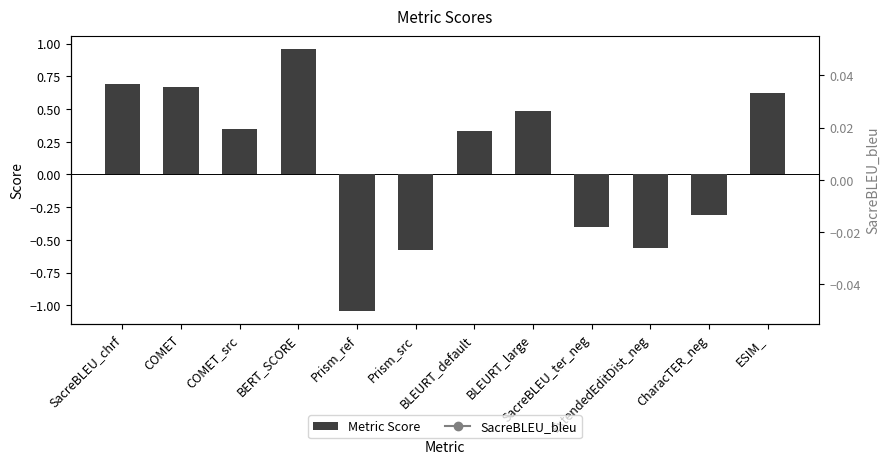

What is the change in value from Prism_ref to BLEURT_default?

+1.4